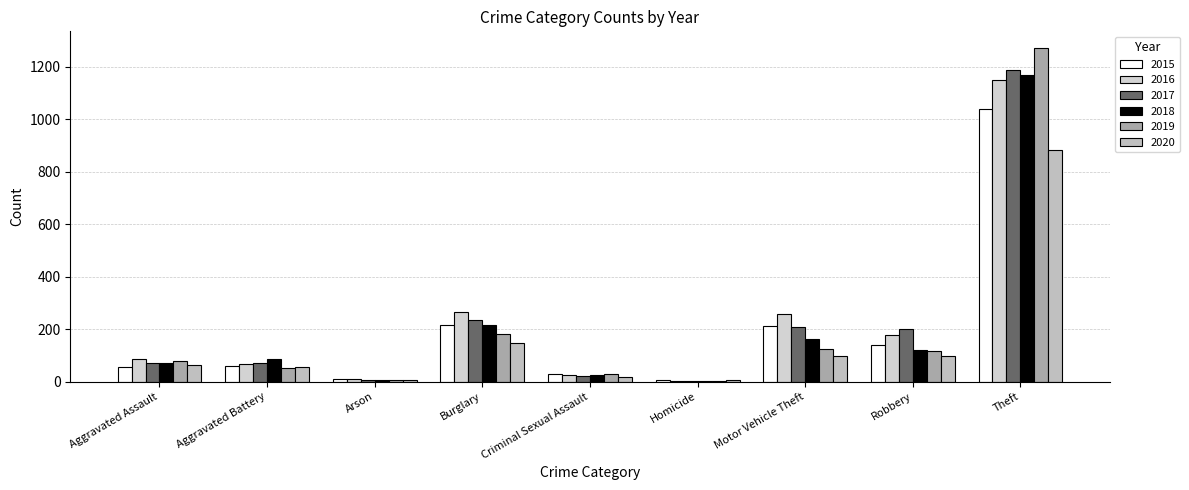

The value of 2017 at Burglary is 356. True or false?

False